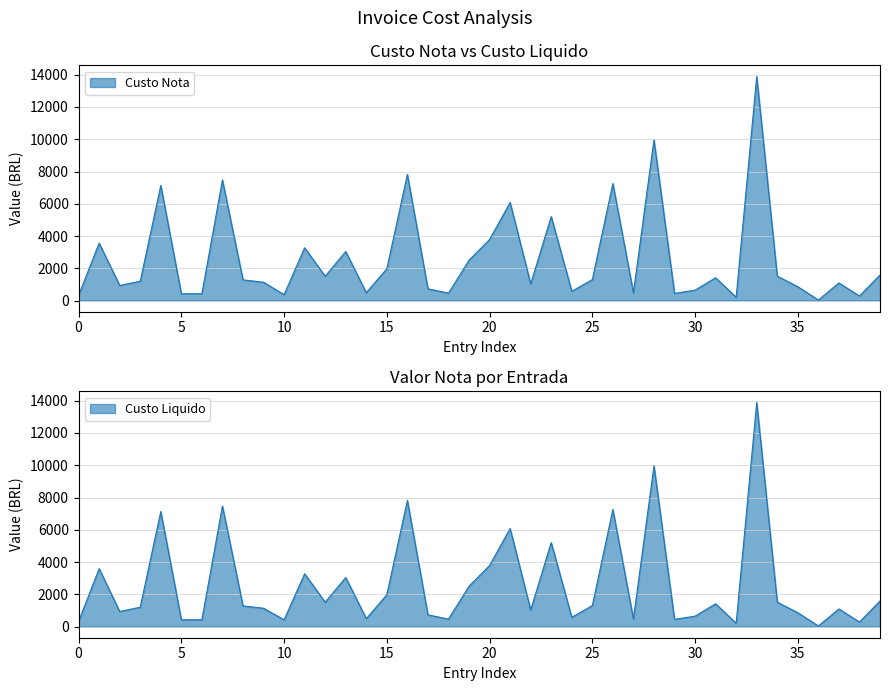

The value of Custo Nota at 9 is 1281.0. True or false?

True